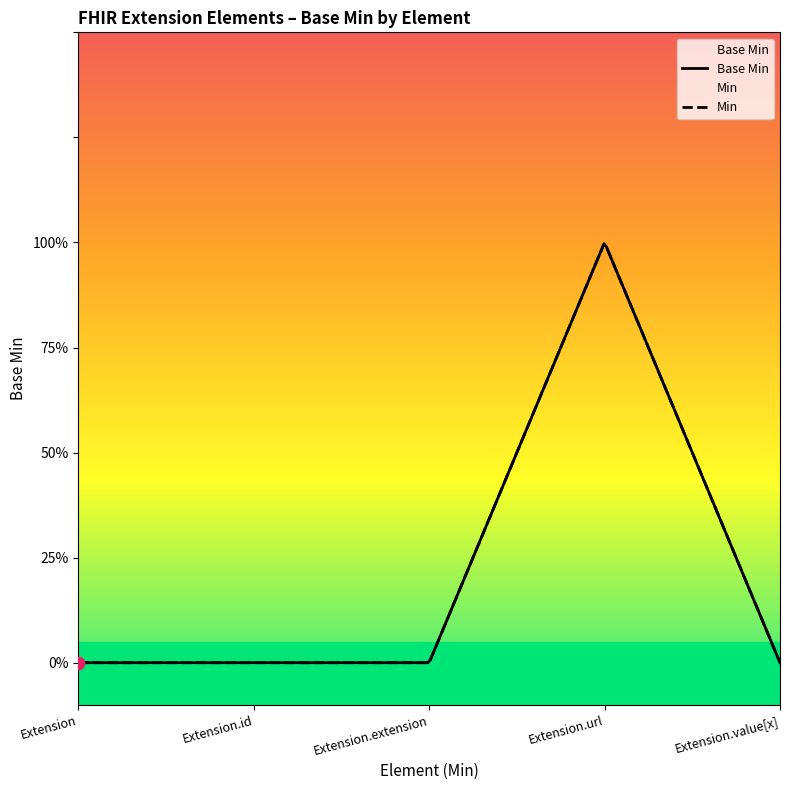

Between Extension.extension and Extension.id, which is larger?

Extension.extension